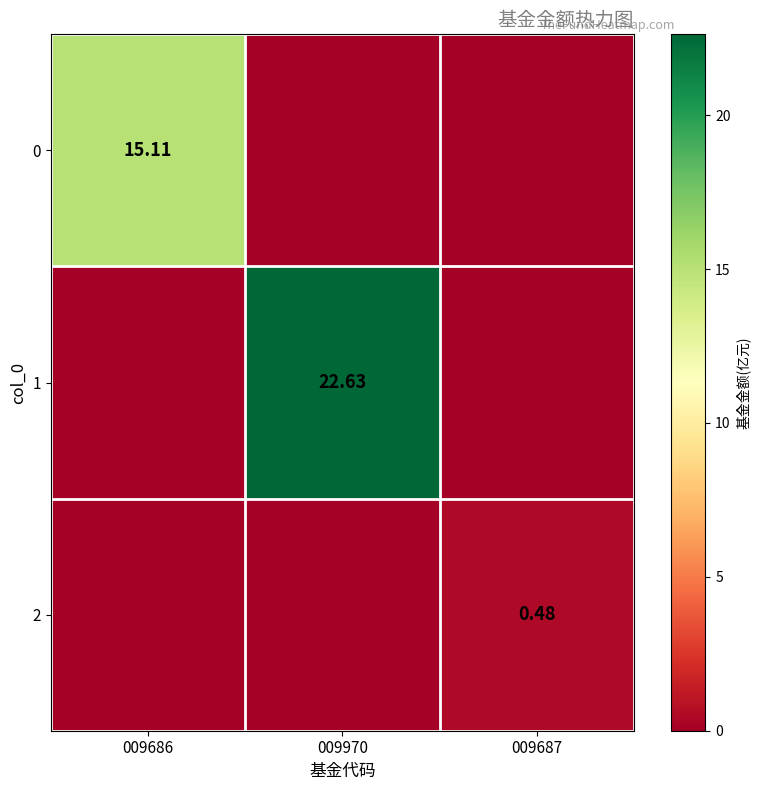

Rank the categories by 1 value from lowest to highest.

009686, 009687, 009970